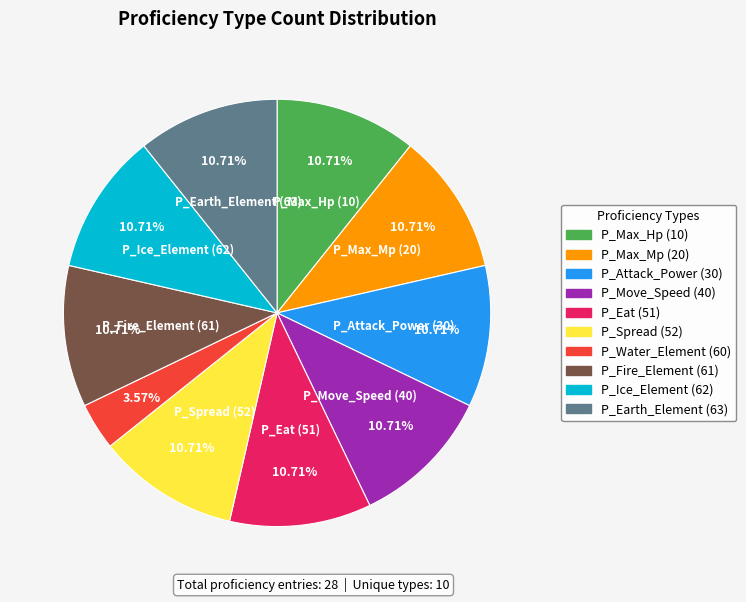

Is there any slice that represents more than half of the pie?

No